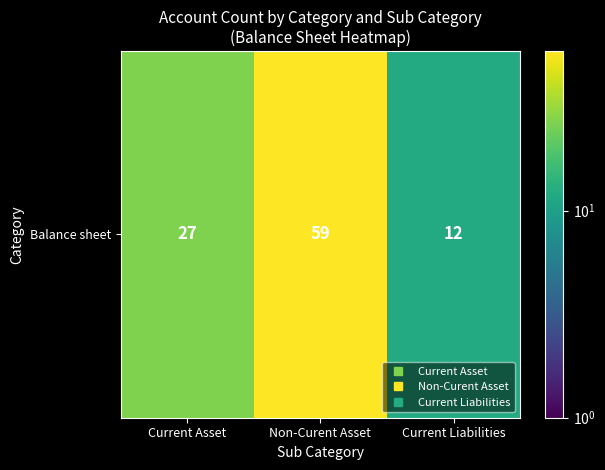

What is the ratio of the value at Current Asset to the value at Current Liabilities?

2.2